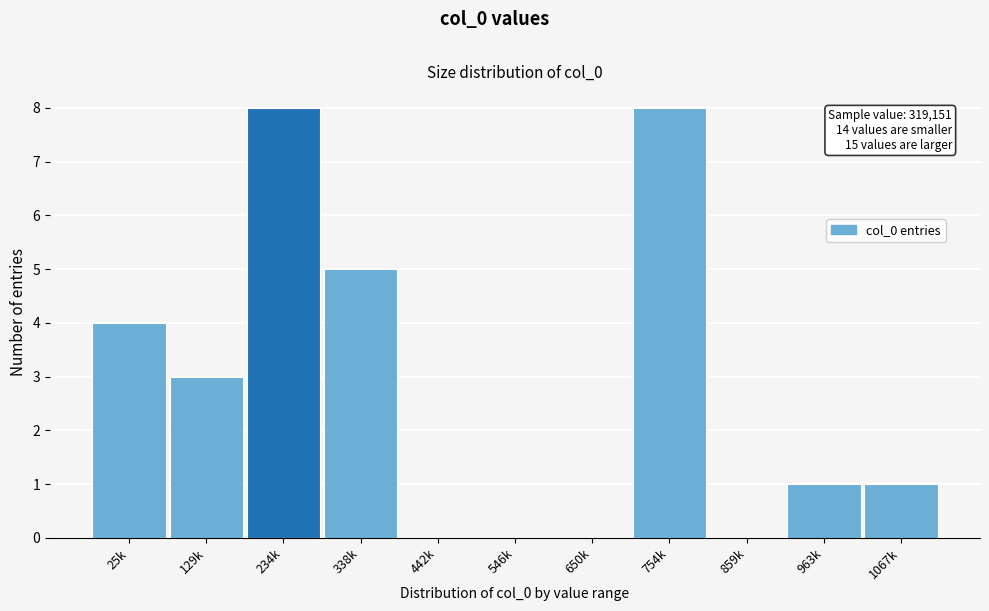

Reading left to right, extract all data points from this chart.

25k=4	129k=3	234k=8	338k=5	442k=0	546k=0	650k=0	754k=8	859k=0	963k=1	1067k=1